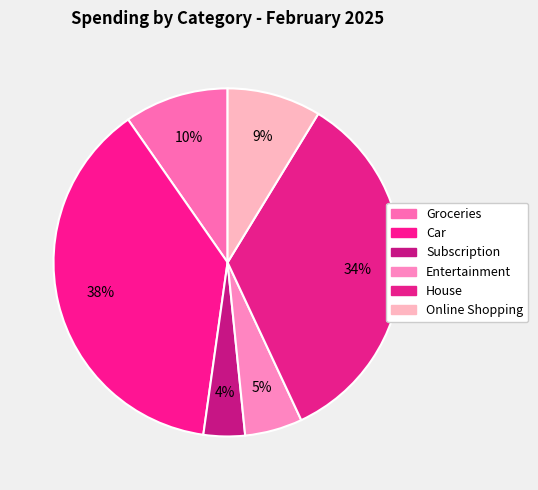

To the nearest percent, what is the combined percentage of Groceries and Subscription?

14%